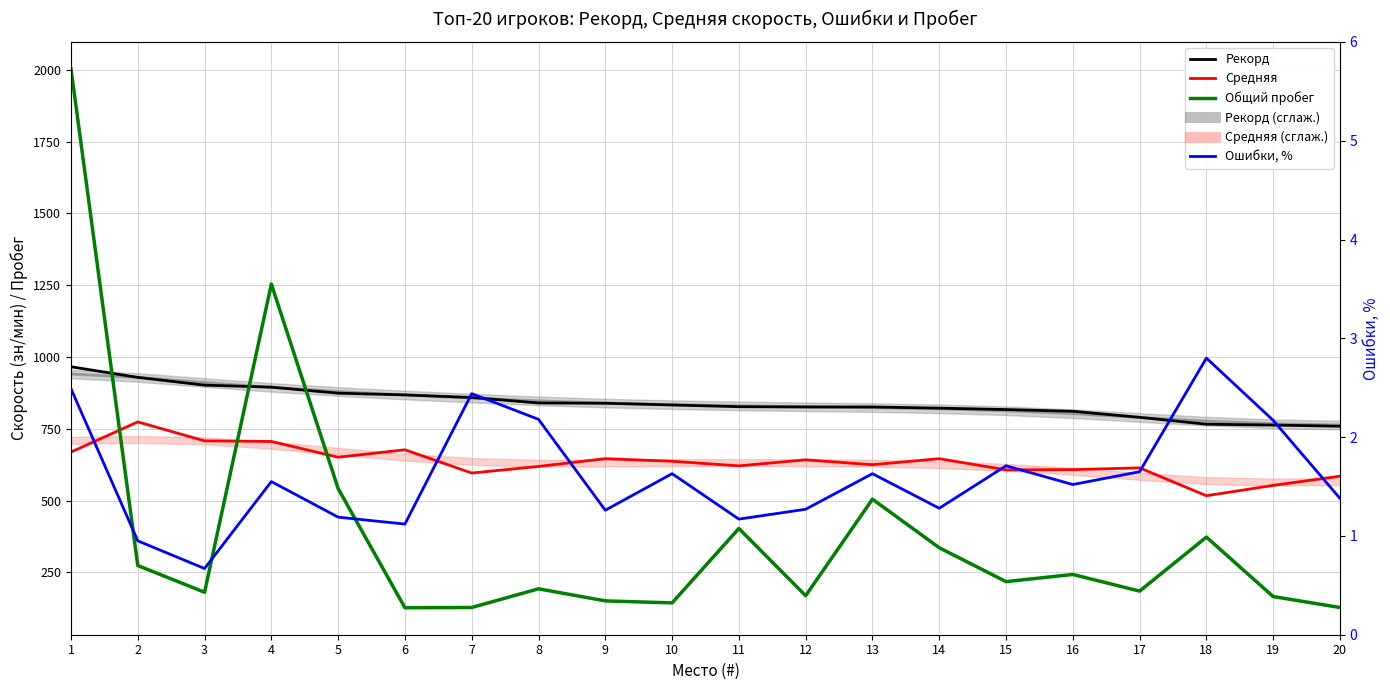

Where do Рекорд and Общий пробег first cross each other?

1 and 2